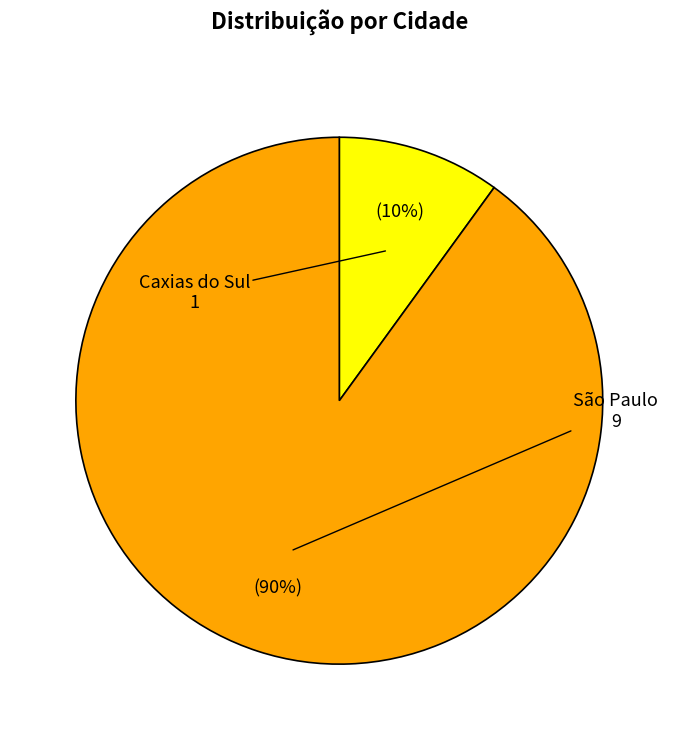

True or false: Caxias do Sul accounts for 21% of the total.

False